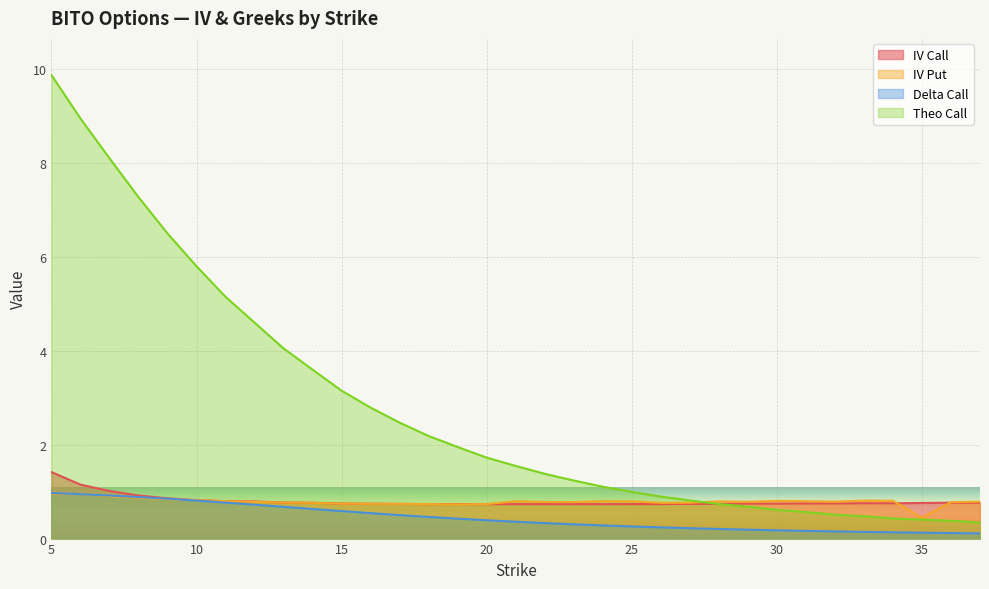

At which category is the sum across all series the highest?

5